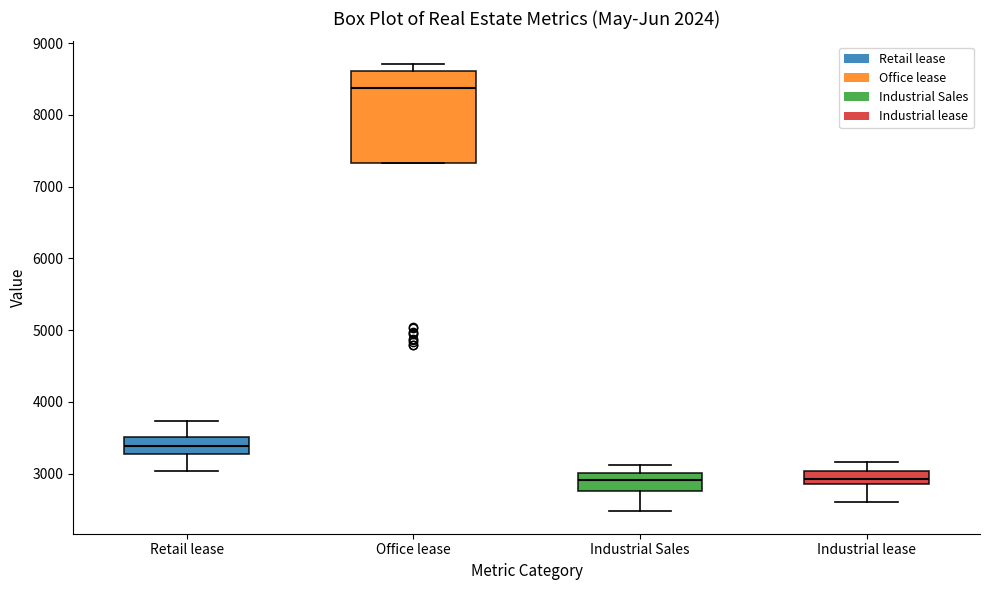

Reading left to right, transcribe this box plot: for each box, give where its median line is, the range the box spans, and where its two whiskers end, as read against the y-axis. The values are not printed on the chart, so give them approximately, as read against the axis.

Retail lease: median 3400, box 3300 to 3500, whiskers 3000 to 3700
Office lease: median 8400, box 7300 to 8600, whiskers 7300 to 8700
Industrial Sales: median 2900, box 2800 to 3000, whiskers 2500 to 3100
Industrial lease: median 2900 (inside the box), box 2900 to 3000, whiskers 2600 to 3200